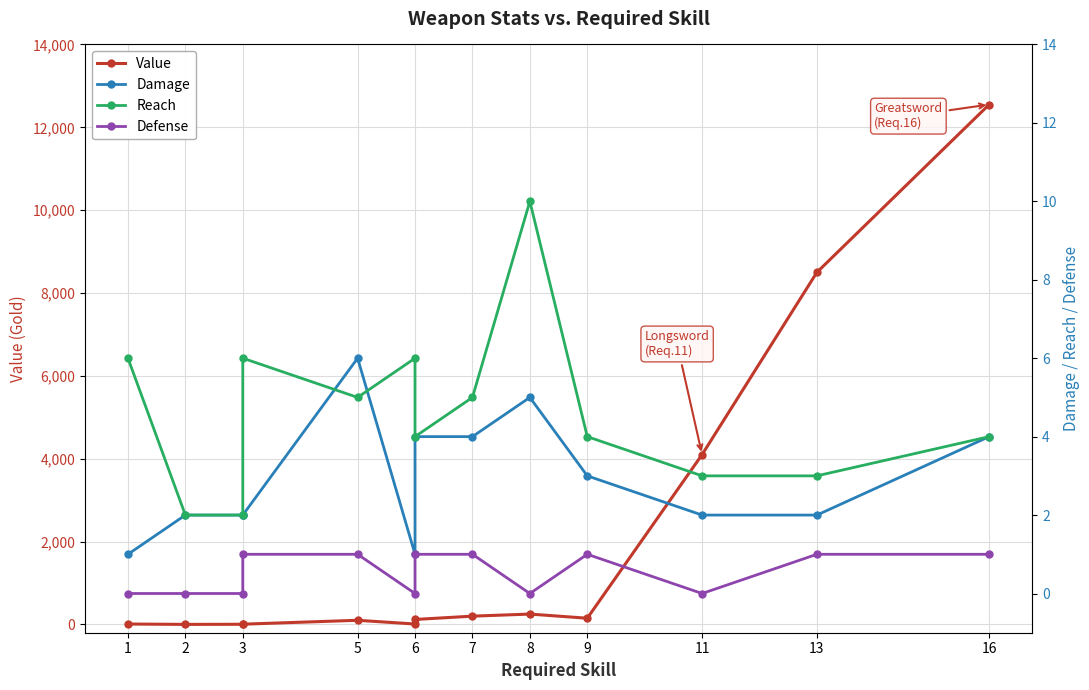

In Value, how many points are higher than both neighbors (excluding endpoints)?

2